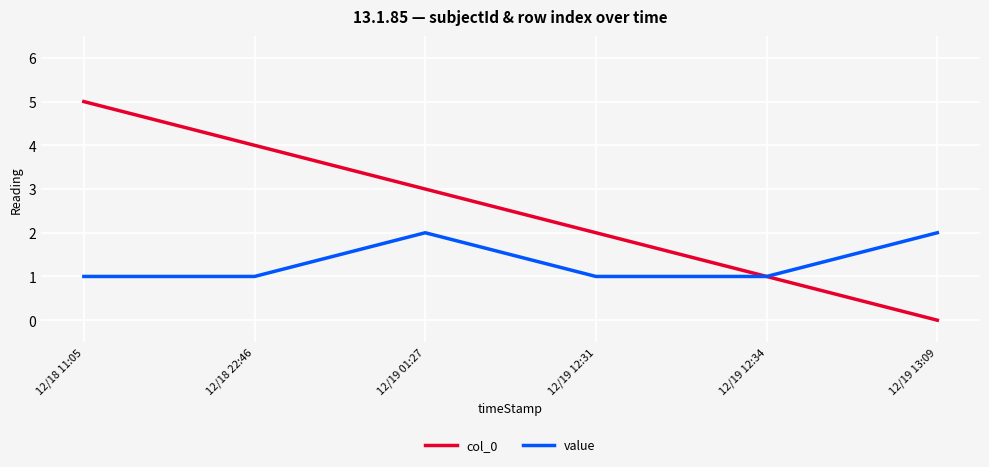

What position from the right is 12/19 13:09?

1